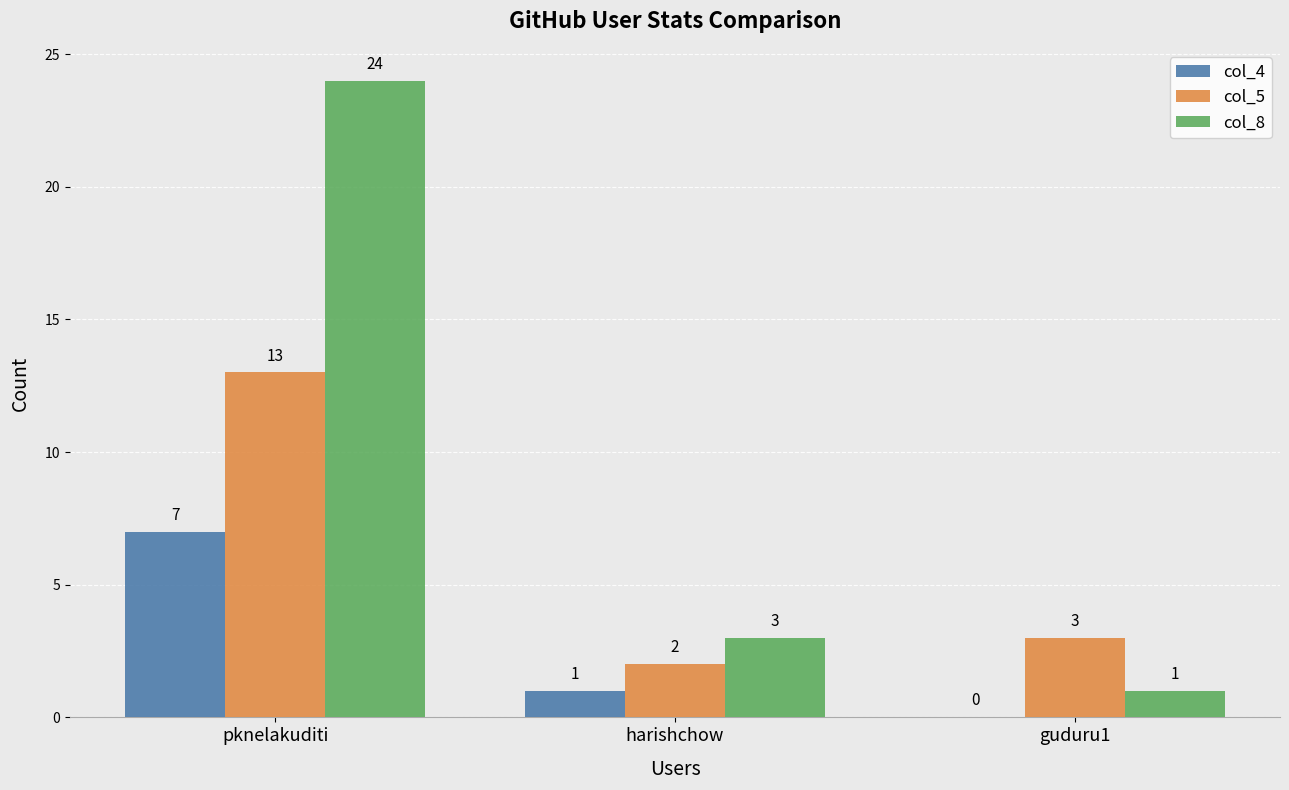

The value of col_5 at harishchow is 2. True or false?

True